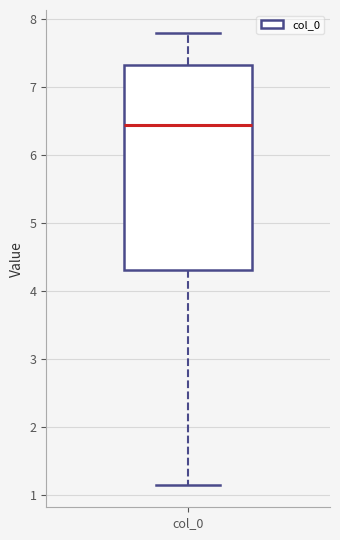

Where does the lower whisker of the box for col_0 end on the y-axis? The values are not printed on the chart, so give them approximately, as read against the axis.

1.2